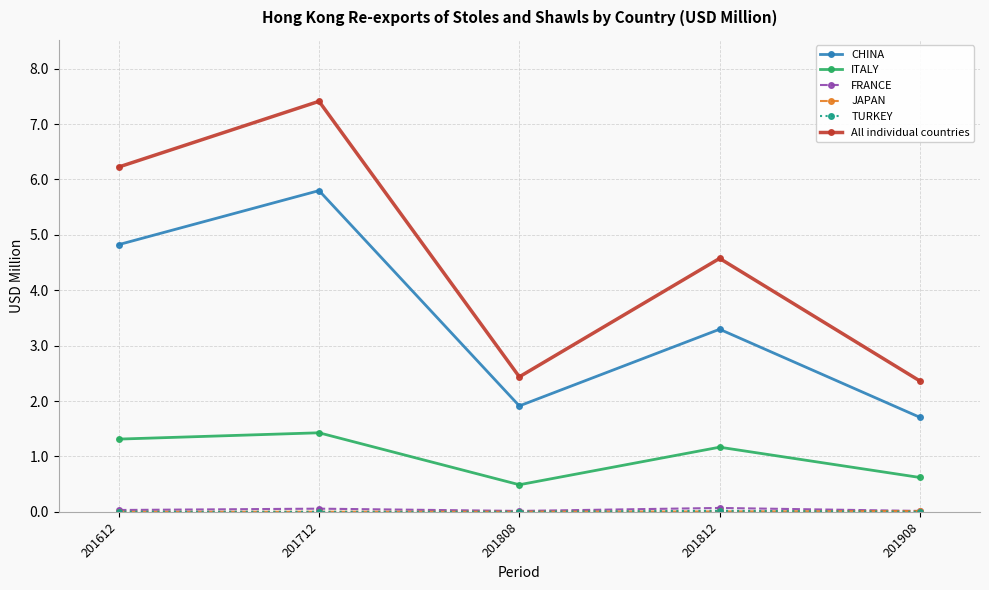

Where is the first local minimum for All individual countries?

201808